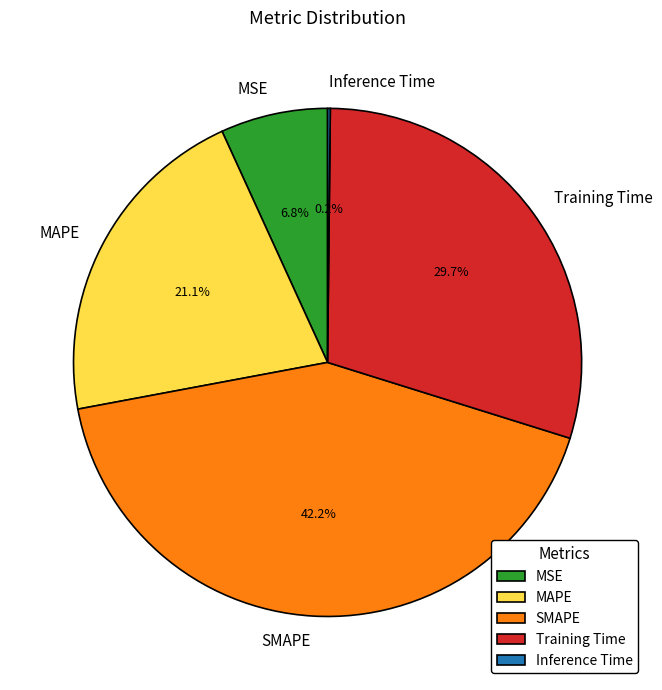

What is the ratio of the value at SMAPE to the value at Training Time?

1.4